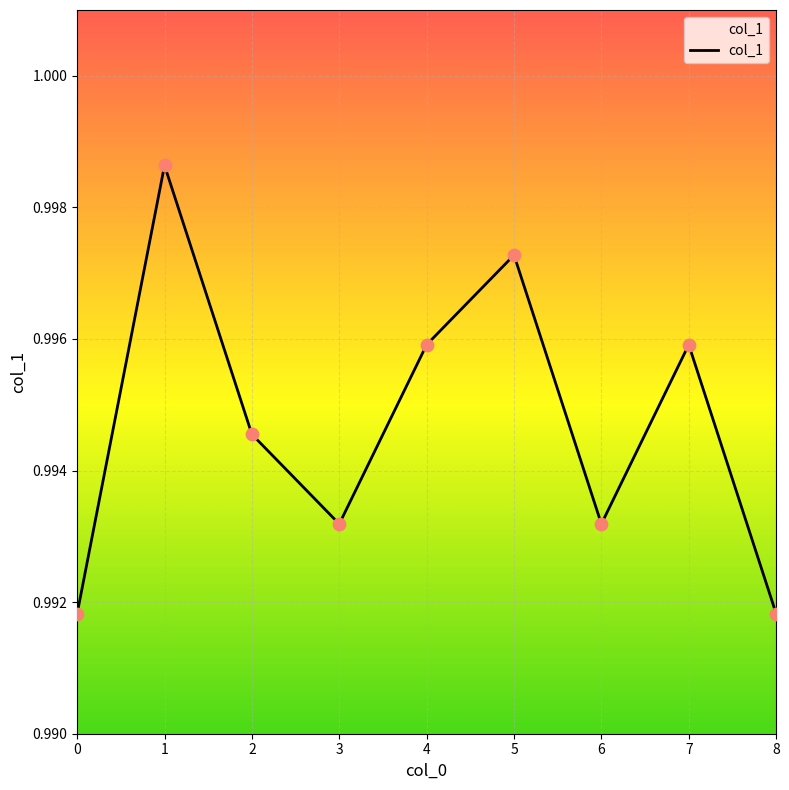

Which has a higher value, 5 or 7?

5